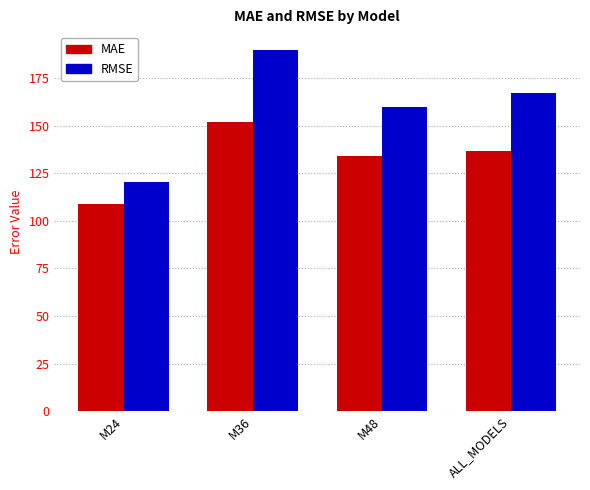

Where is MAE nearest to the value 130?

M48